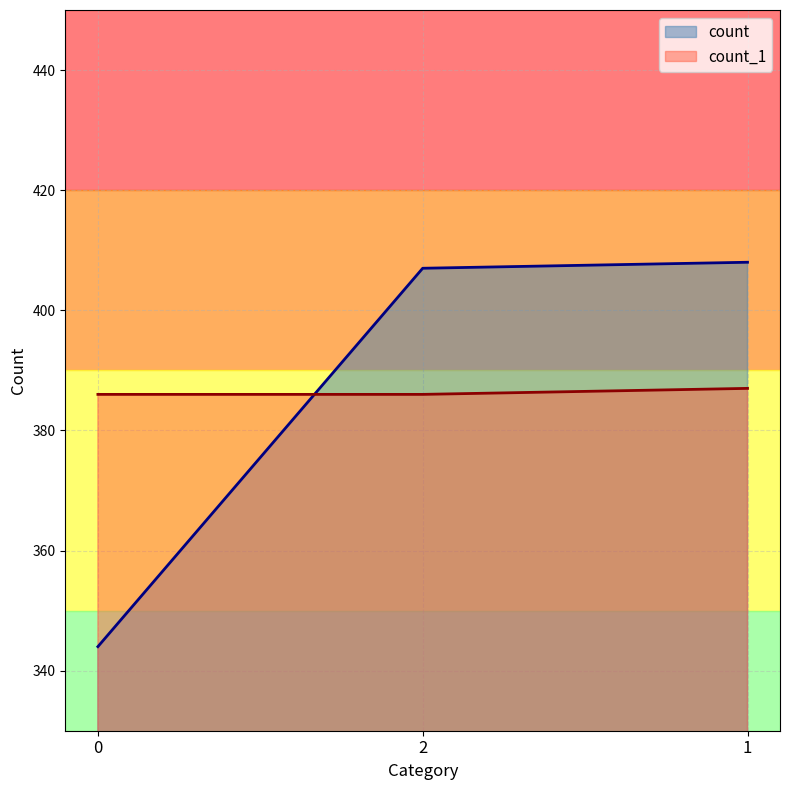

At which label does count reach its peak?

1